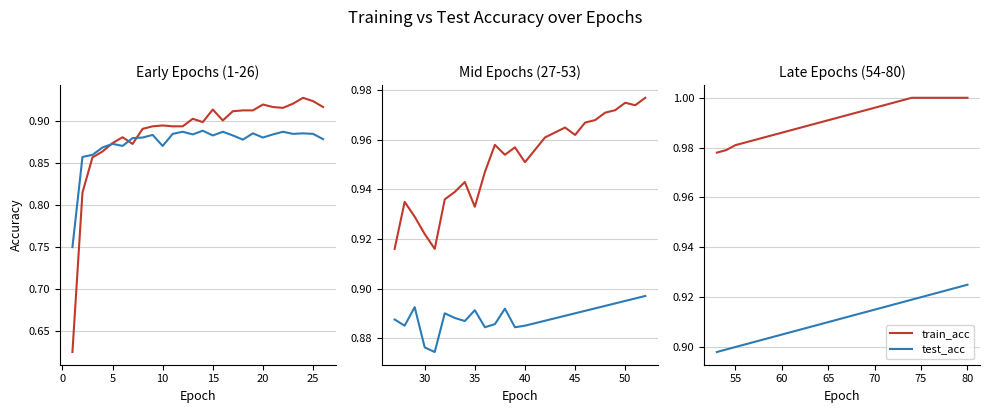

True or false: train_acc has a value of 1.5 at 18.

False